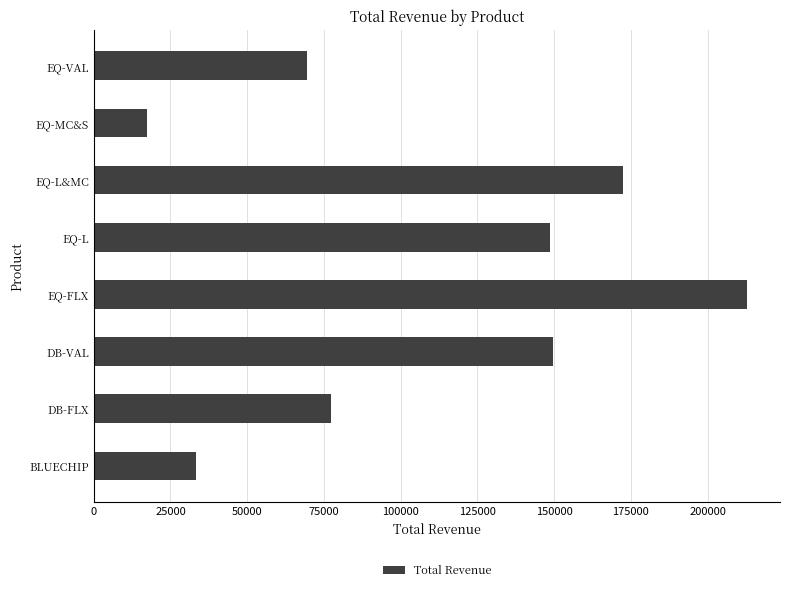

Which has a higher value, DB-VAL or DB-FLX?

DB-VAL